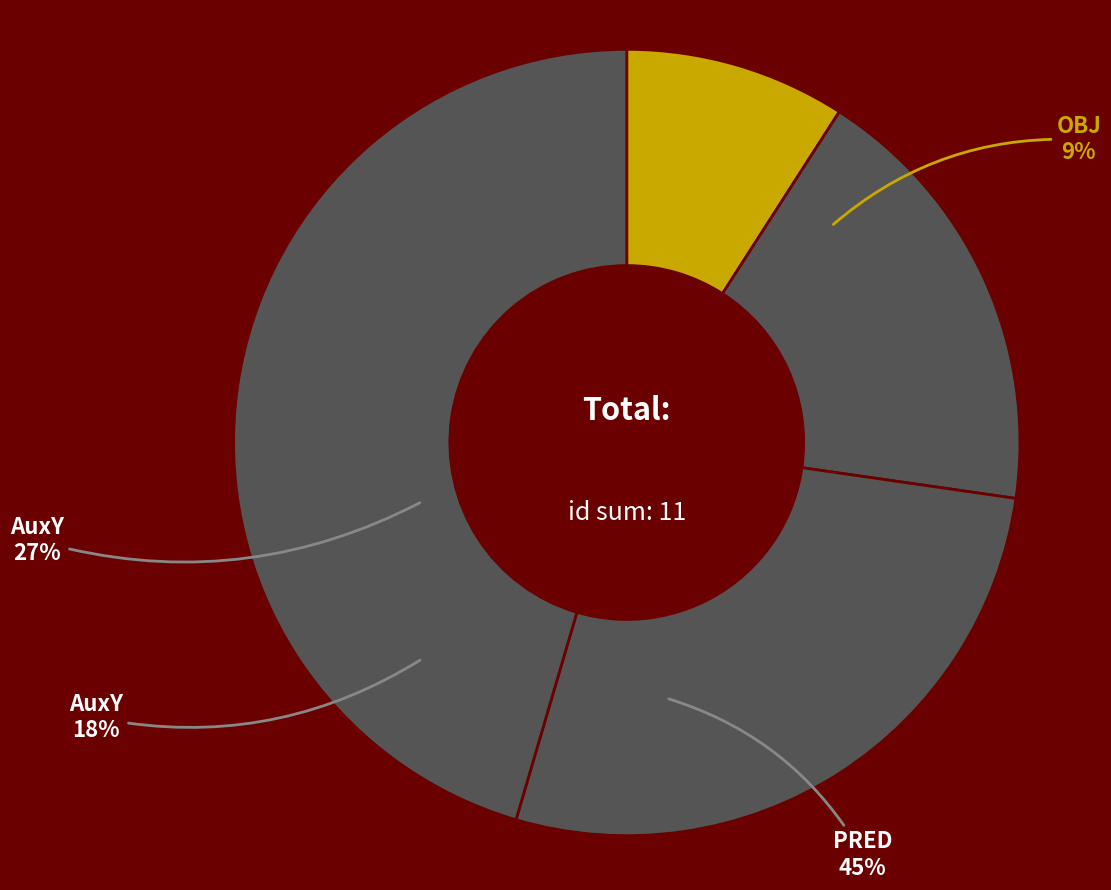

Is there any slice that represents more than half of the pie?

No